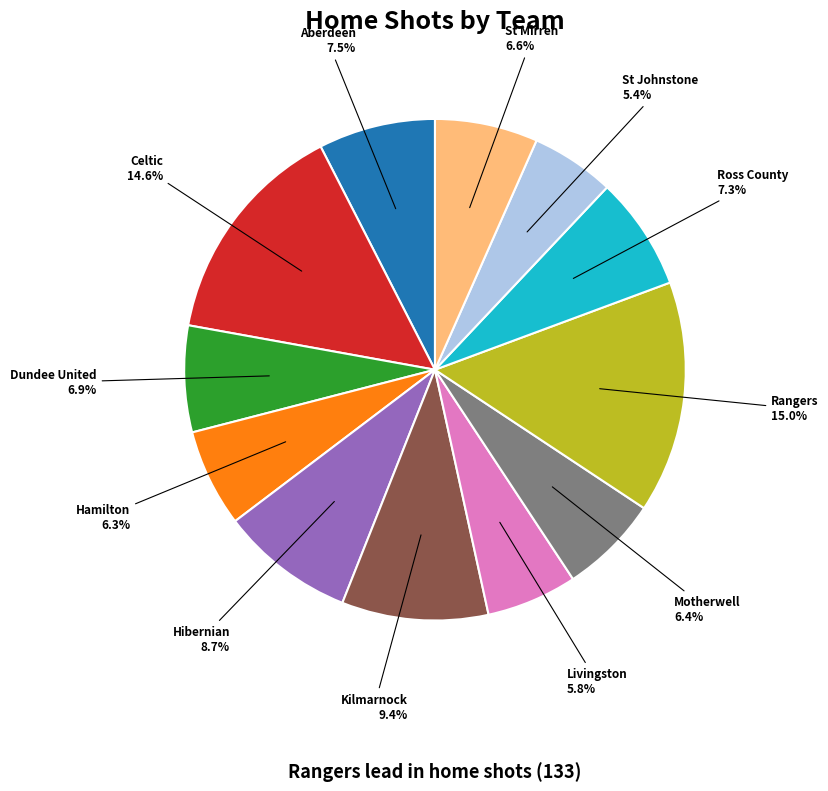

Is there a majority slice in this chart?

No